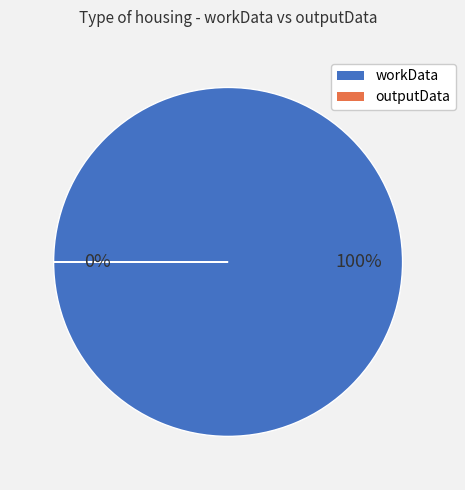

Rank the categories by value from highest to lowest.

workData, outputData